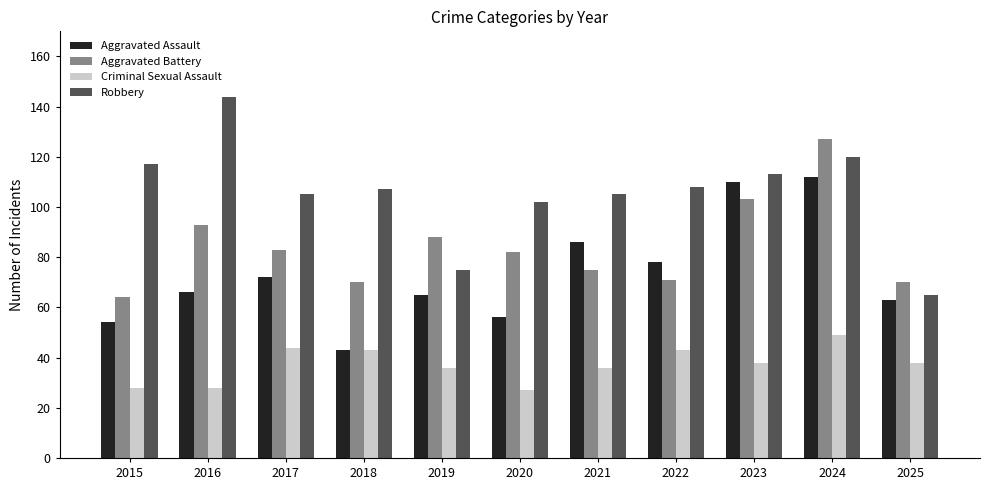

Reading left to right, transcribe all the data shown in this chart.

Aggravated Assault: 54	66	72	43	65	56	86	78	110	112	63
Aggravated Battery: 64	93	83	70	88	82	75	71	103	127	70
Criminal Sexual Assault: 28	28	44	43	36	27	36	43	38	49	38
Robbery: 117	144	105	107	75	102	105	108	113	120	65